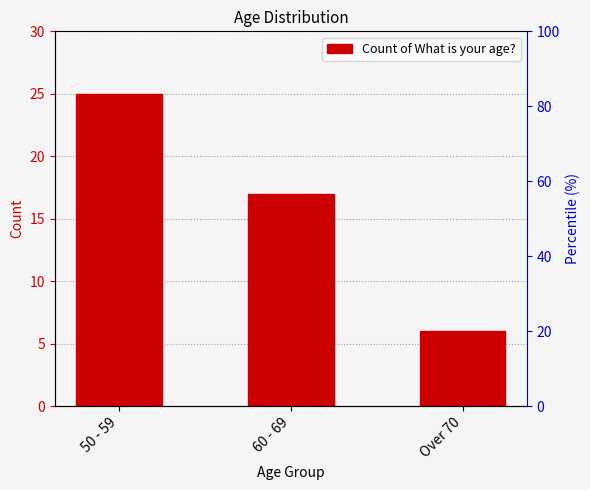

Is it true that the value at 60 - 69 is 22?

False